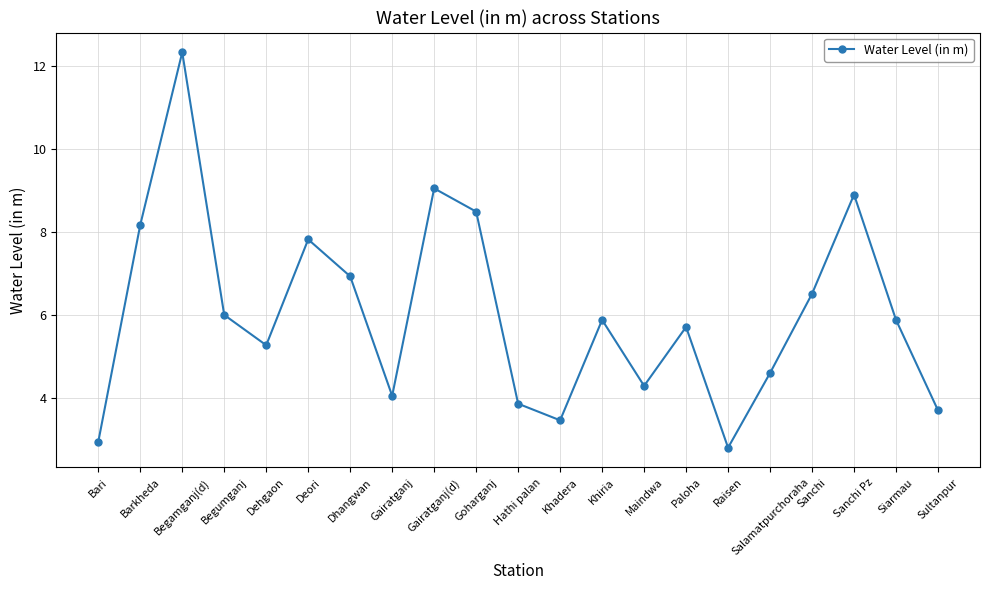

Reading left to right, what are all the values shown in this chart?

Bari=3.0	Barkheda=8.2	Begamganj(d)=12.3	Begumganj=6.0	Dehgaon=5.3	Deori=7.8	Dhangwan=6.9	Gairatganj=4.1	Gairatganj(d)=9.1	Goharganj=8.5	Hathi palan=3.9	Khadera=3.5	Khiria=5.9	Maindwa=4.3	Paloha=5.7	Raisen=2.8	Salamatpurchoraha=4.6	Sanchi=6.5	Sanchi Pz=8.9	Siarmau=5.9	Sultanpur=3.7